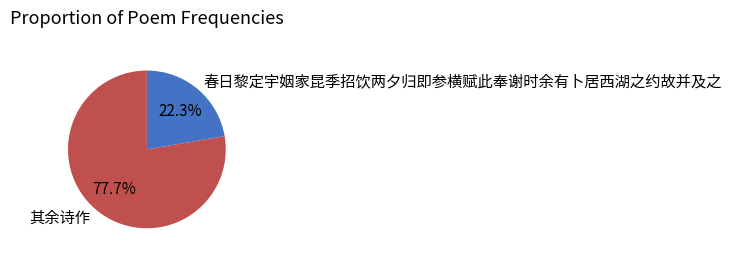

Is there any slice that represents more than half of the pie?

Yes